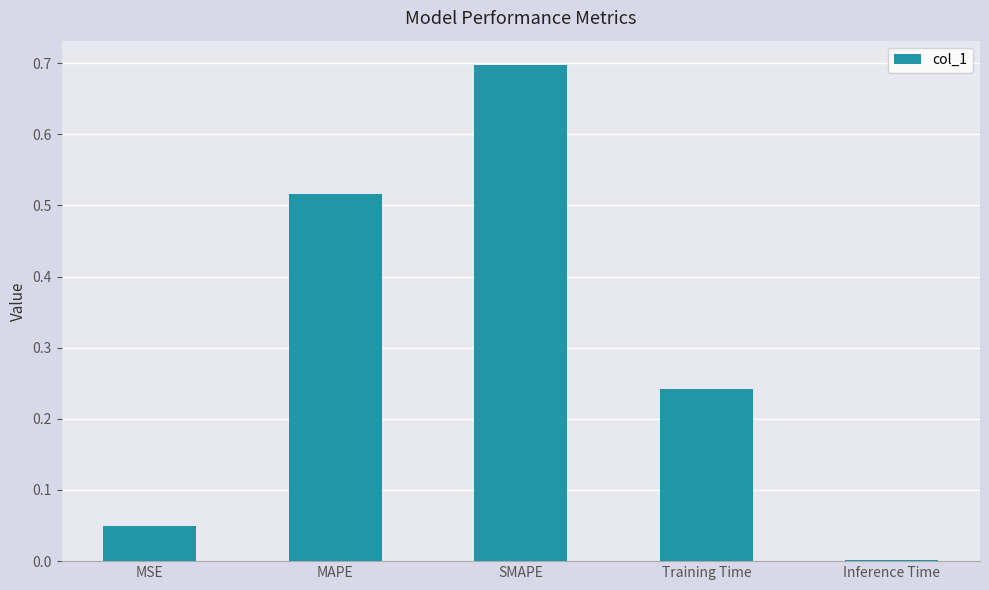

What is the change in value from Training Time to Inference Time?

-0.2